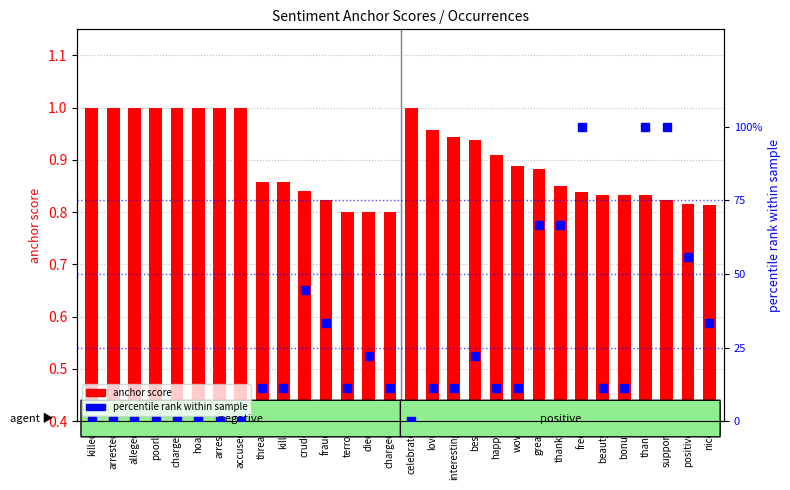

Between crude and beauty, which series saw the biggest shift?

percentile rank within sample